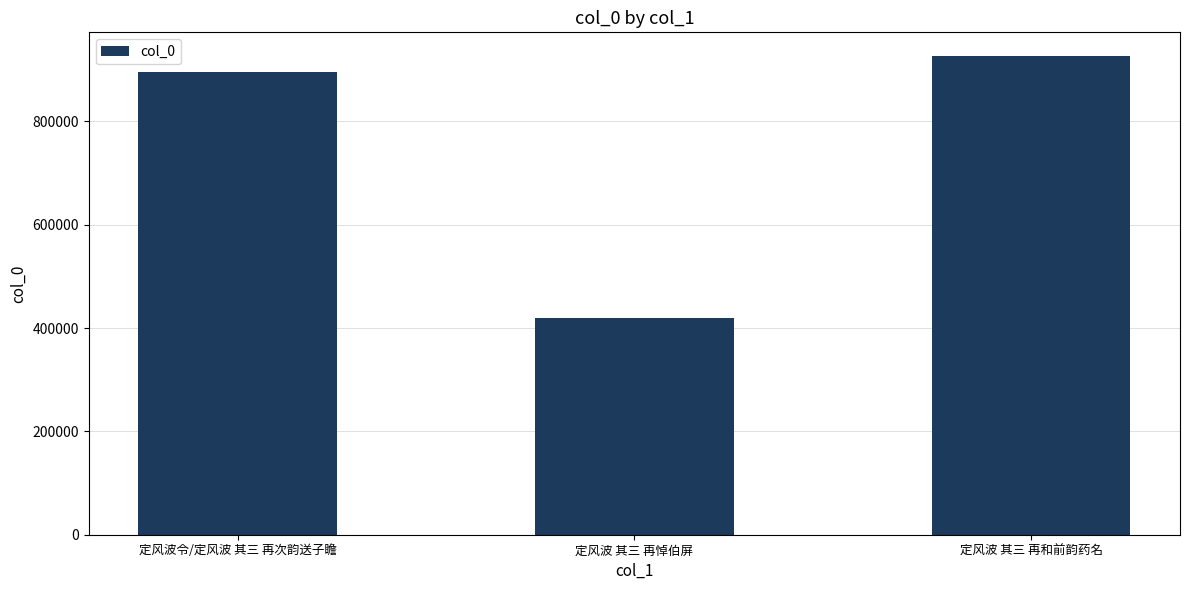

Count the number of categories in the chart.

3